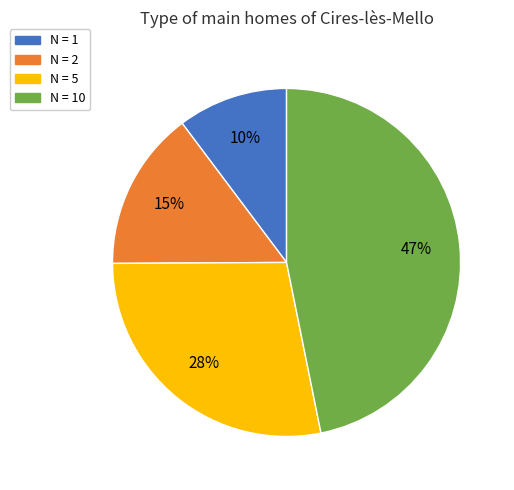

Count the number of slices in the pie.

4